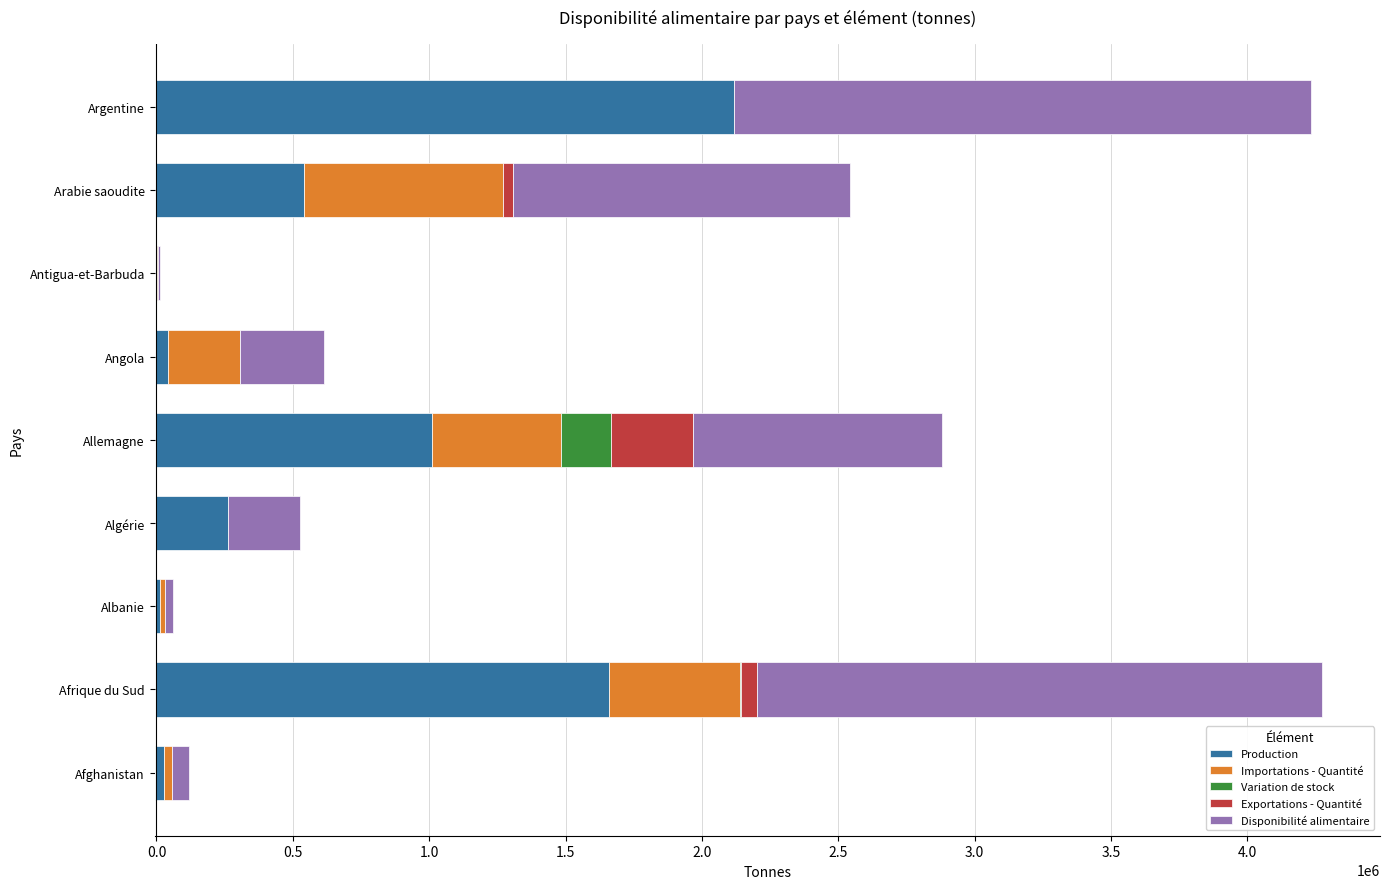

Reading right to left, transcribe all the data shown in this chart.

Production: 2116000	540258	96	40398	1009565	262965	12912	1658159	27850
Importations - Quantité: 2097	730960	6144	265888	474951	0	17280	480346	28937
Variation de stock: 0	0	670	0	181293	0	0	5700	0
Exportations - Quantité: 0	37415	8	0	300561	0	0	58259	0
Disponibilité alimentaire: 2116000	1233802	5171	306287	913829	262965	30192	2070000	63514